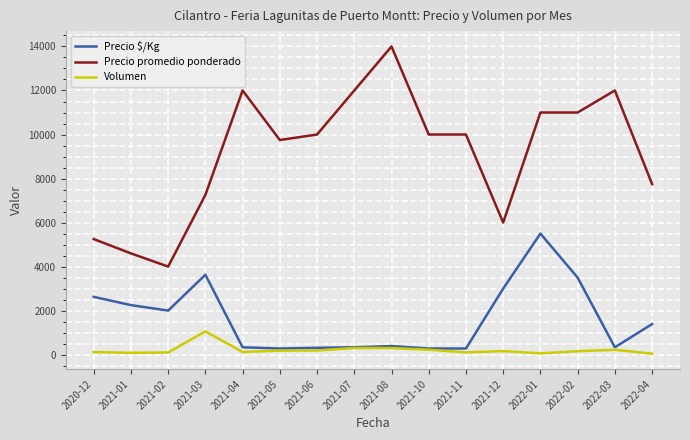

Rank the series by their average value, from highest to lowest.

Precio promedio ponderado, Precio $/Kg, Volumen